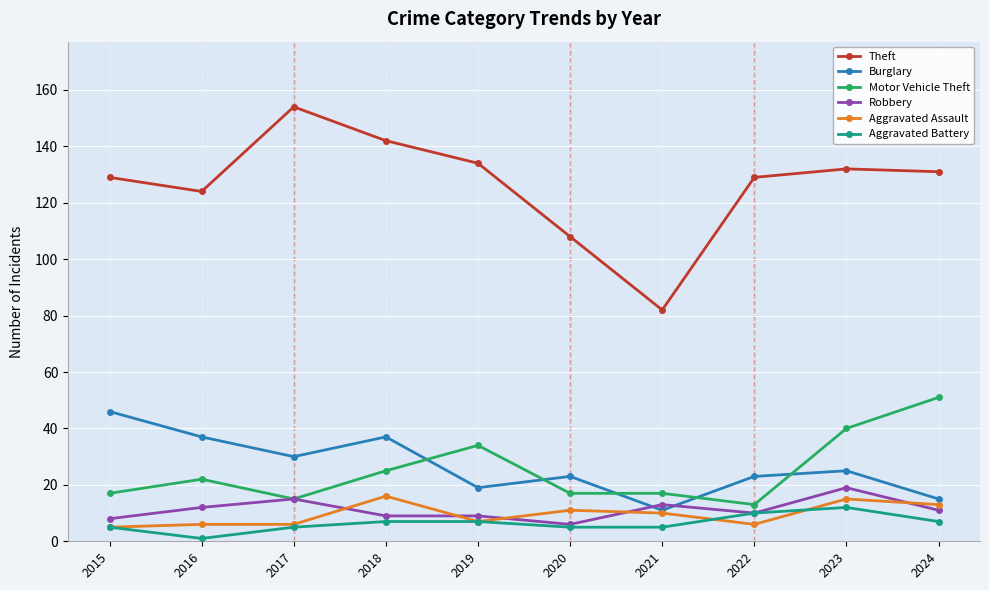

The Aggravated Battery series shows 5 at 2017. True or false?

True